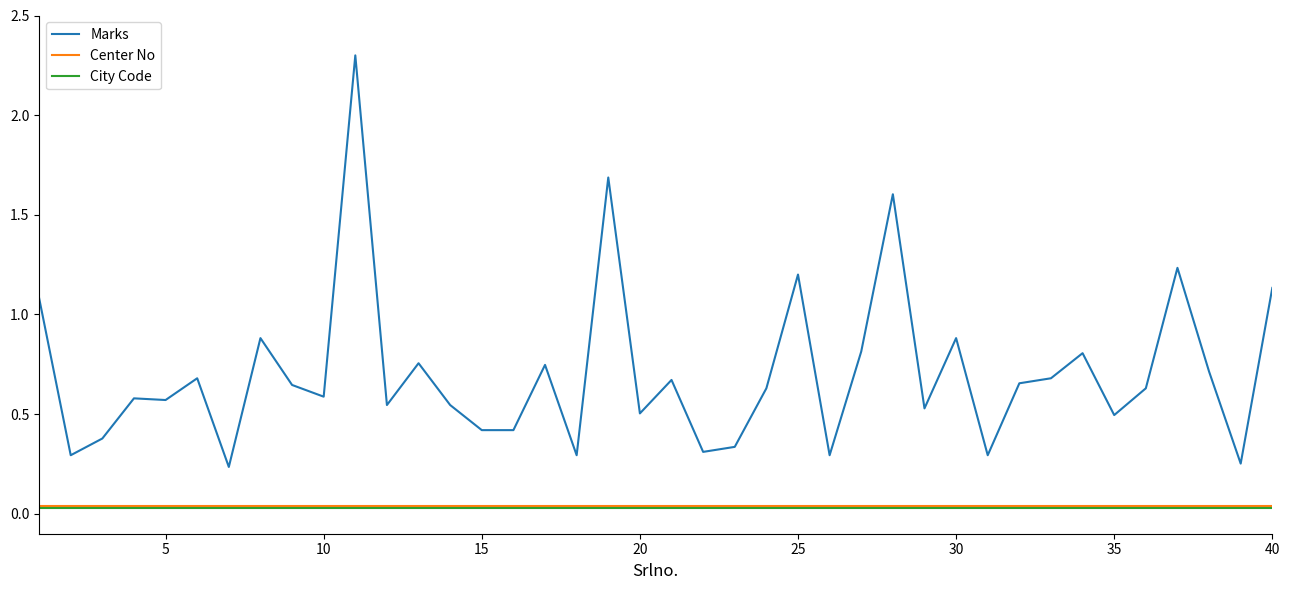

How many lines are shown in the chart?

3